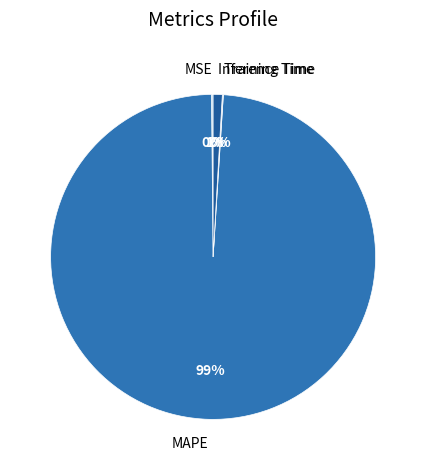

Which category has the biggest portion of the pie?

MAPE